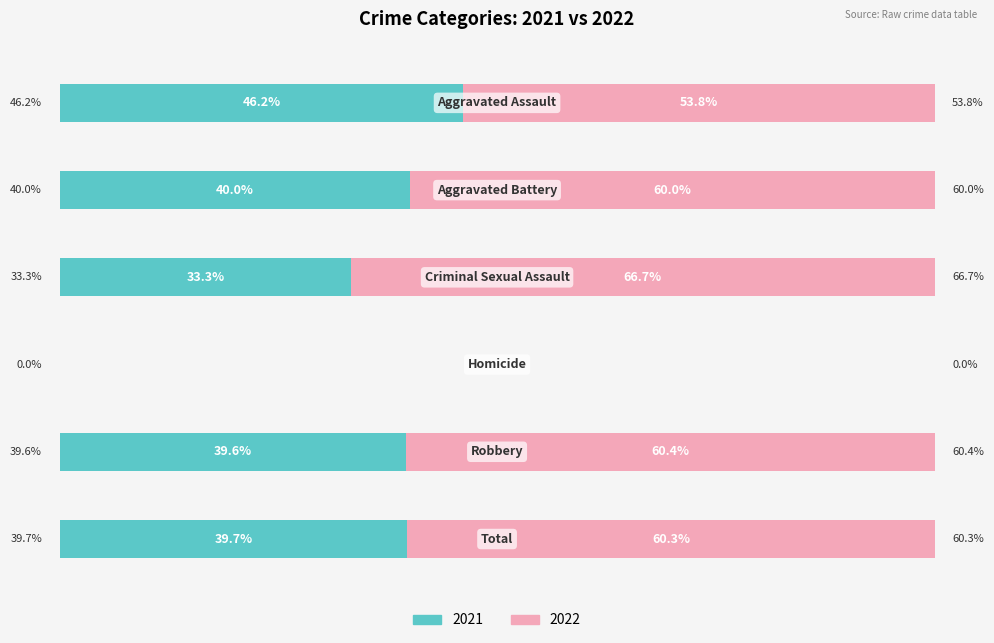

At which category does the chart reach its minimum across all series?

Homicide